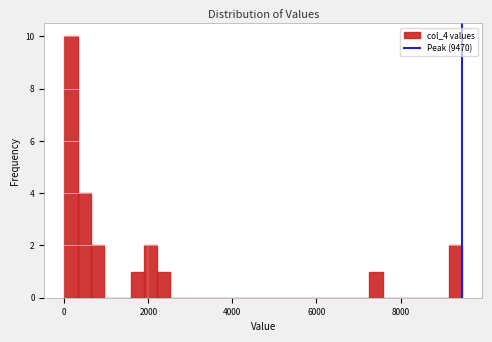

Around what value on the x-axis is the tallest bar? Give the approximate position of its centre, as read against the axis.

200